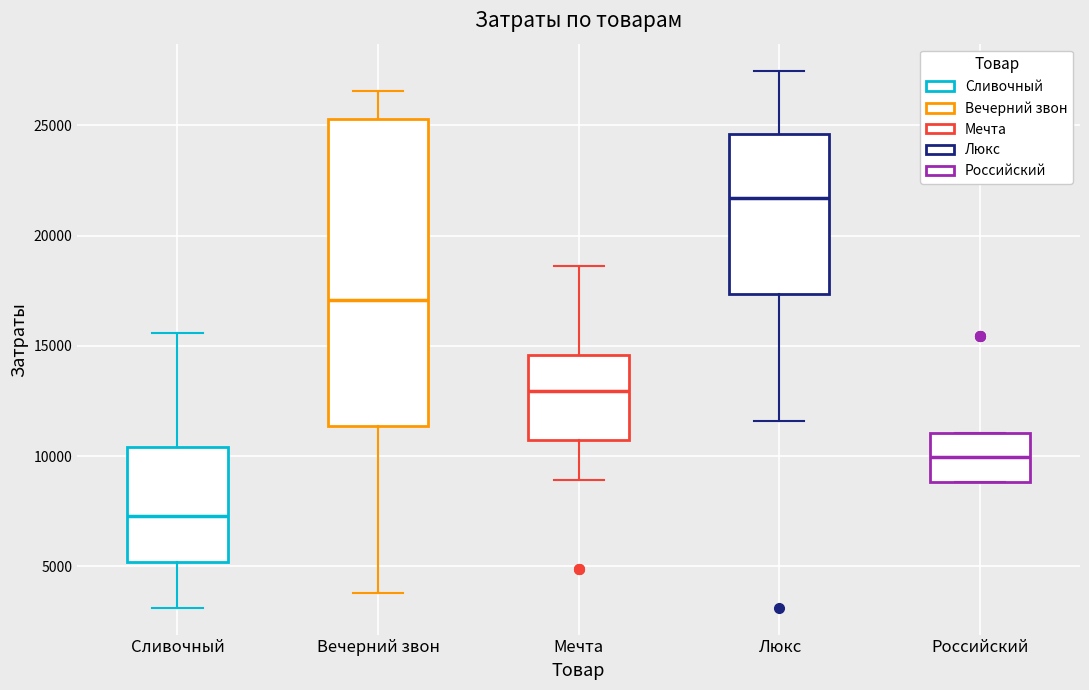

Which box has the lowest median line?

Сливочный